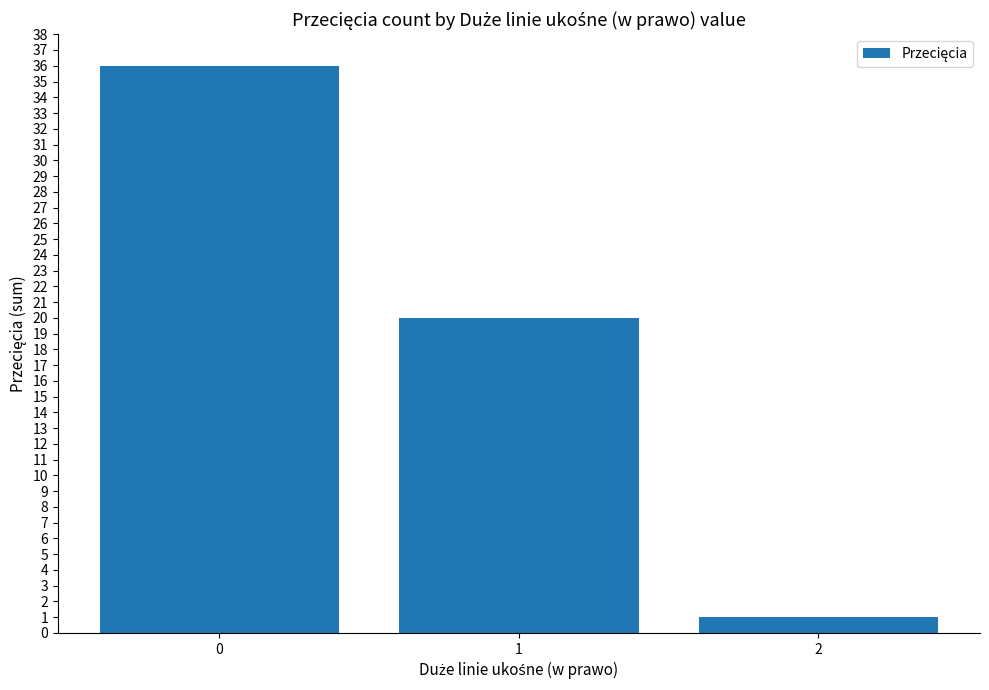

Where is the data nearest to the value 18?

1